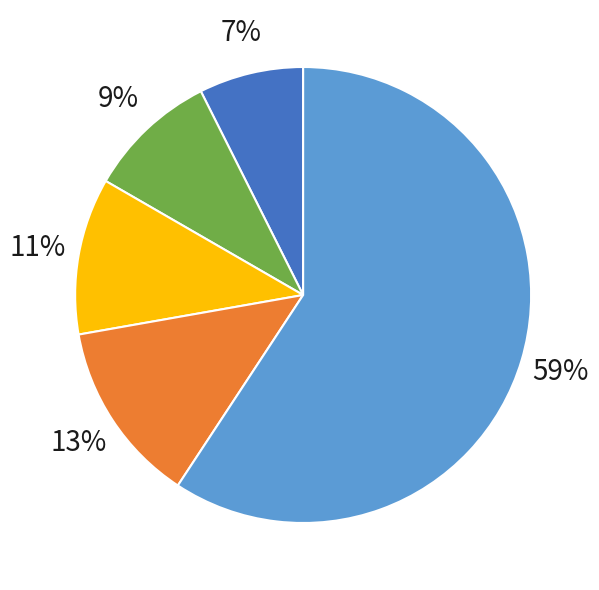

Is there any slice that represents more than half of the pie?

Yes